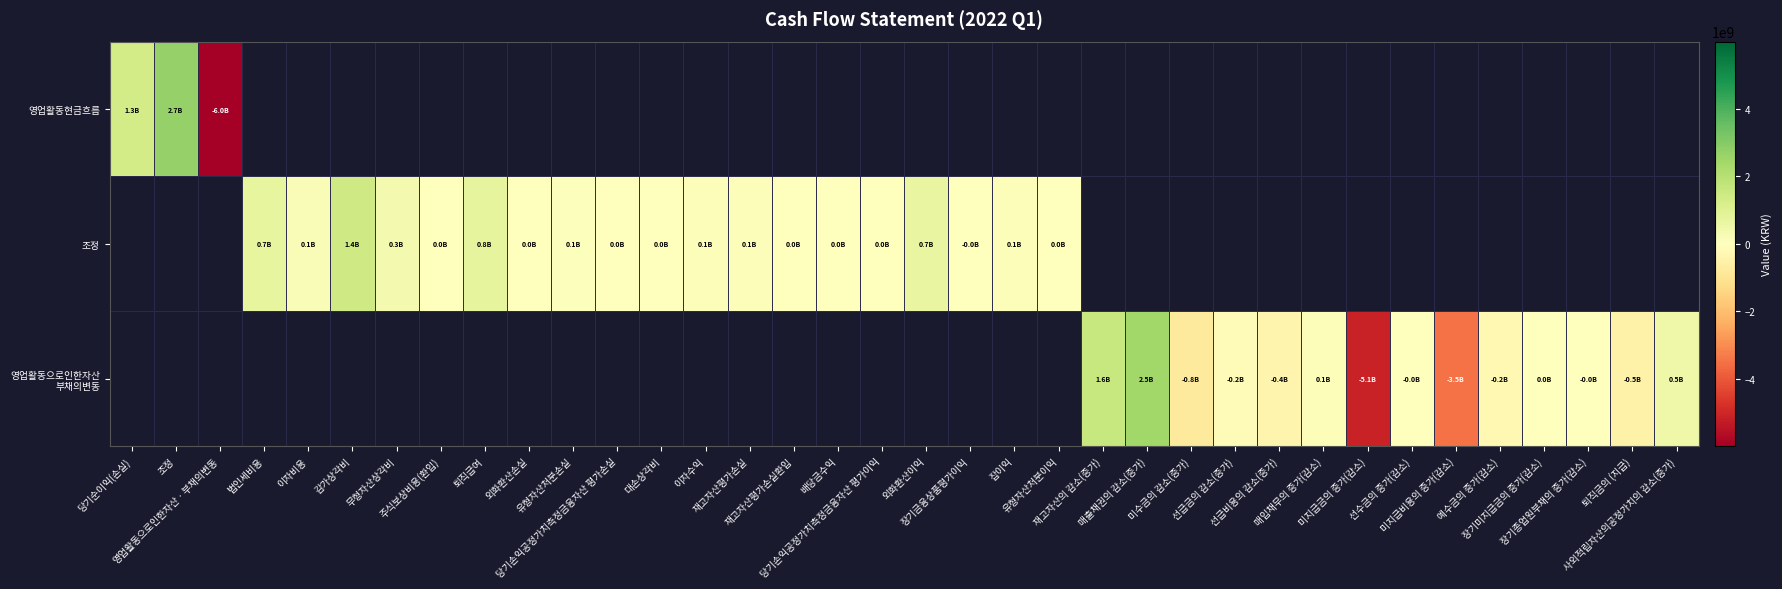

True or false: 영업활동으로인한자산 부채의변동 has a value of -182633086.0 at 선급금의 감소(증가).

True